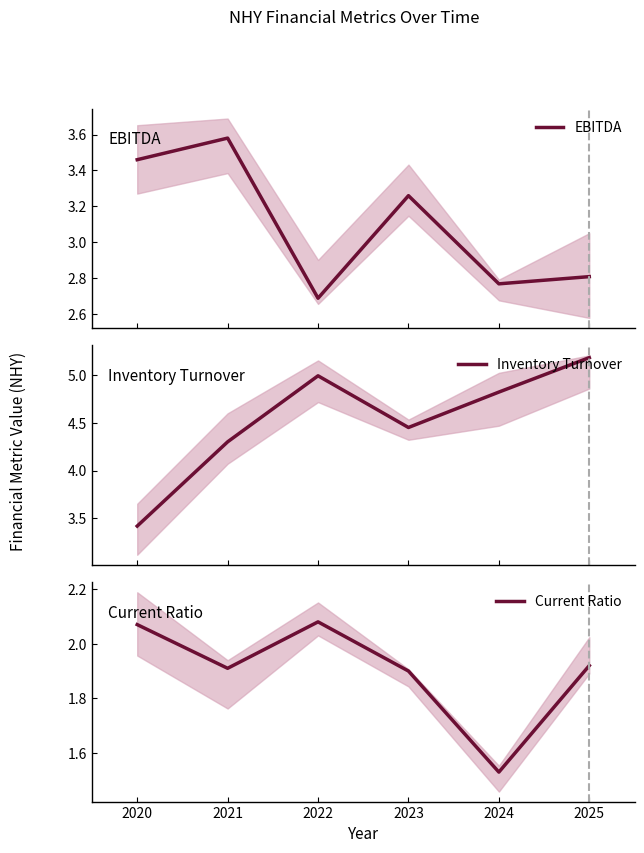

What is the lowest value of the EBITDA series?

2.7